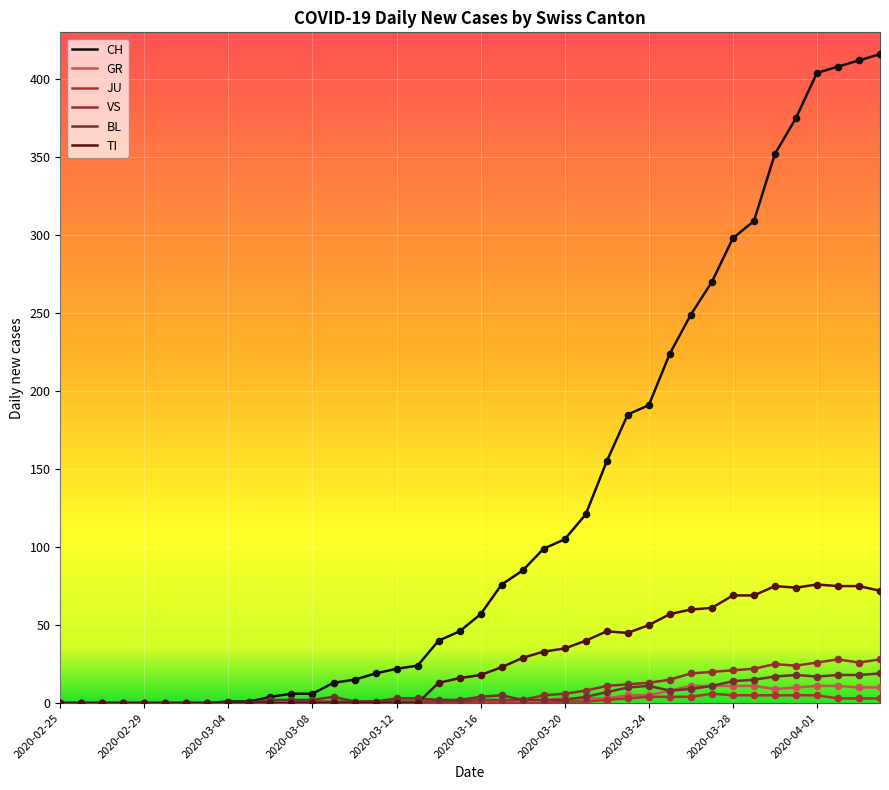

Which series has the largest total across all categories?

CH